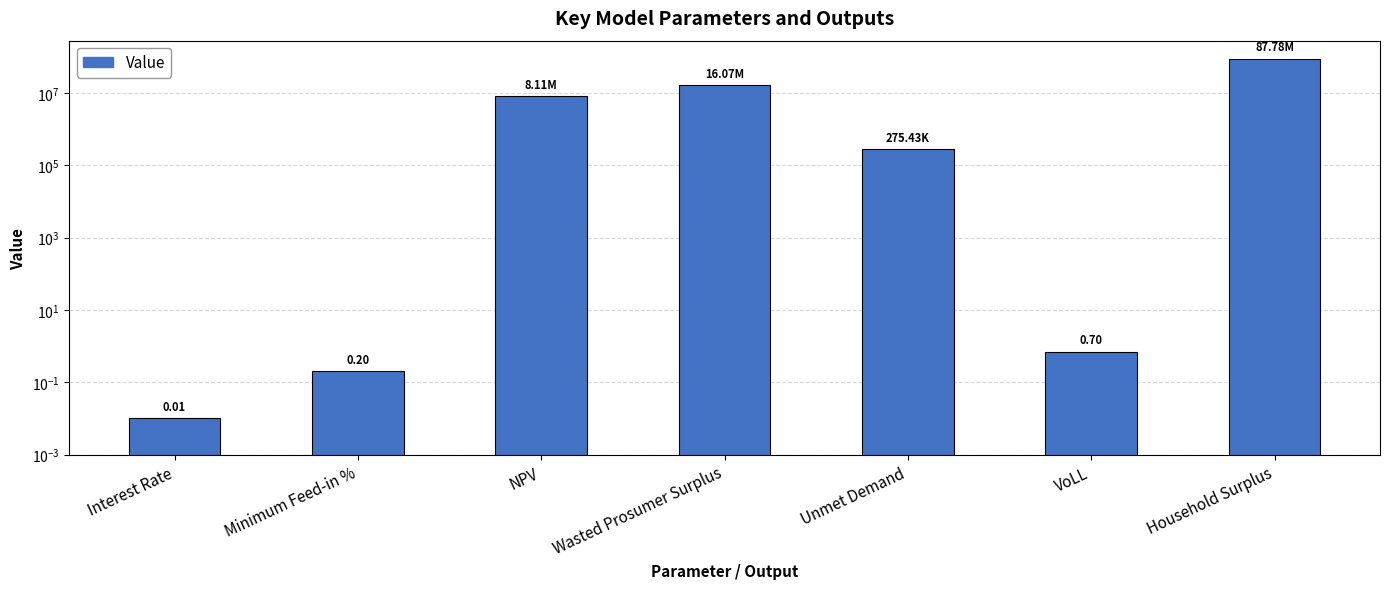

What is the sum of all values?

112240789.7